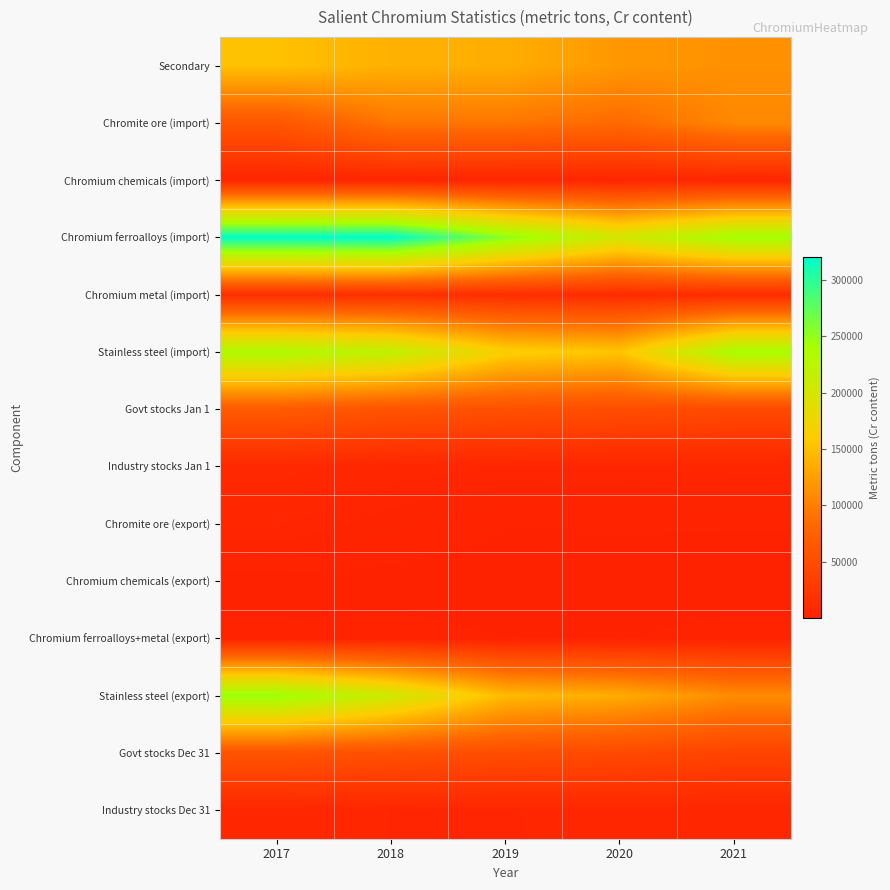

What is the total value across all series at 2018?

1125943